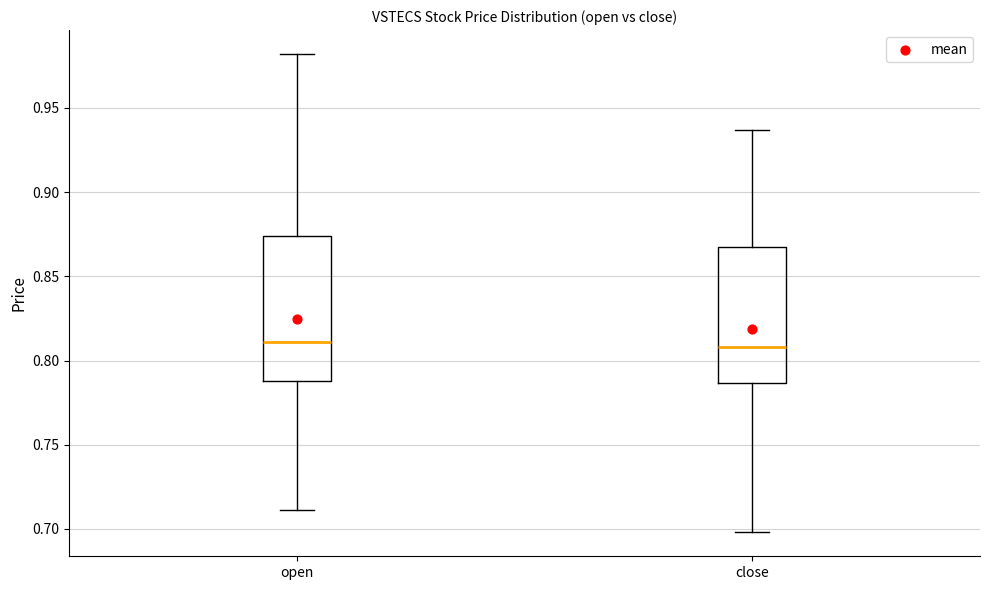

Reading left to right, read every box against the y-axis: the position of its median line, the range the box covers, and the ends of its whiskers. The values are not printed on the chart, so give them approximately, as read against the axis.

open: median 0.810, box 0.790 to 0.875, whiskers 0.710 to 0.980
close: median 0.810, box 0.785 to 0.870, whiskers 0.700 to 0.935